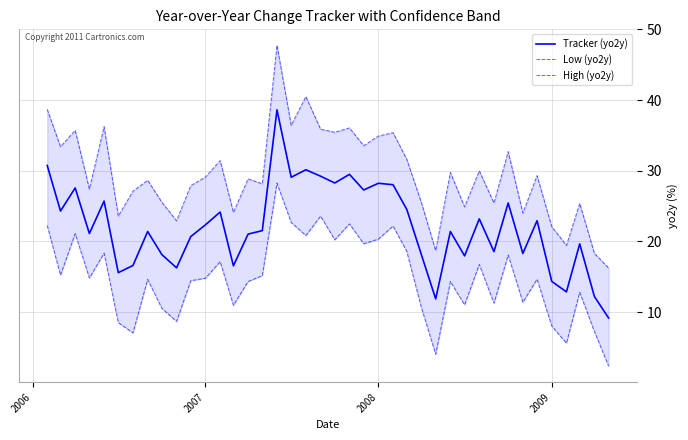

The value of Tracker (yo2y) at 2008 is 28.2. True or false?

True